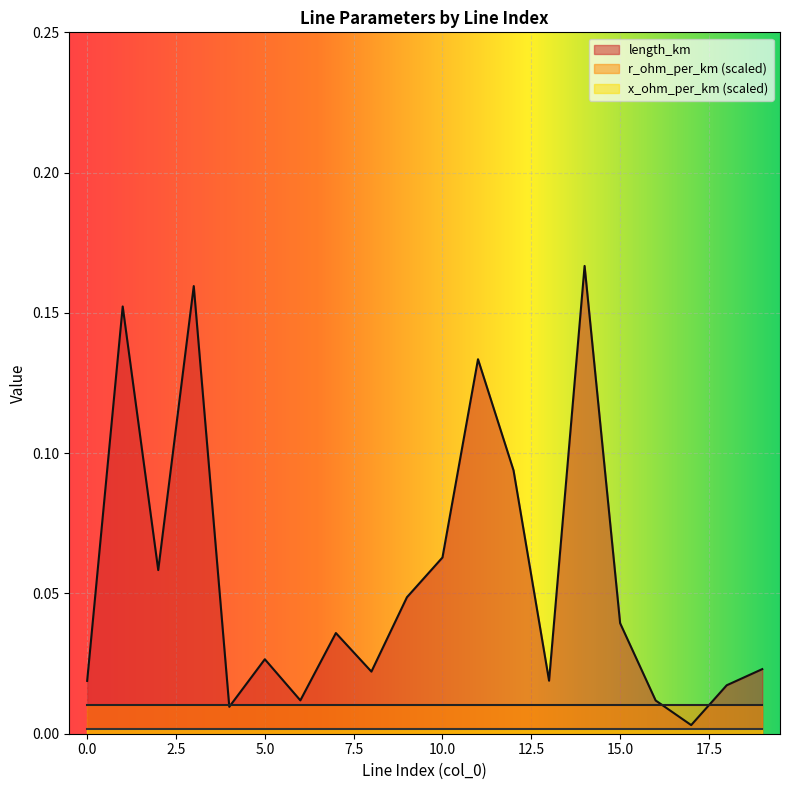

Does the chart display data point markers on the line(s)?

No